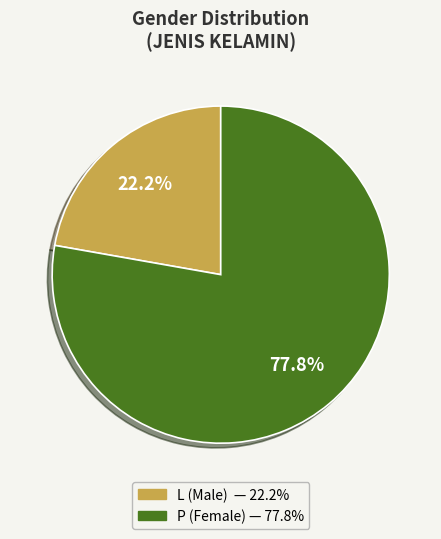

Does L account for over 50% of the chart?

No